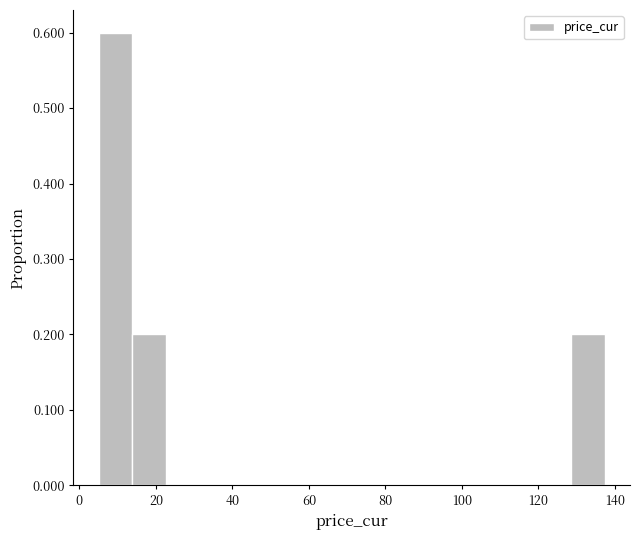

Reading left to right, transcribe this chart: for each bar, give the range it covers on the x-axis and its height. Neither the bar edges nor the heights are printed on the chart, so give them approximately, as read against the axes.

6 to 14: 0.6
14 to 22: 0.2
22 to 32: 0
32 to 40: 0
40 to 50: 0
50 to 58: 0
58 to 66: 0
66 to 76: 0
76 to 84: 0
84 to 94: 0
94 to 102: 0
102 to 110: 0
110 to 120: 0
120 to 128: 0
128 to 138: 0.2